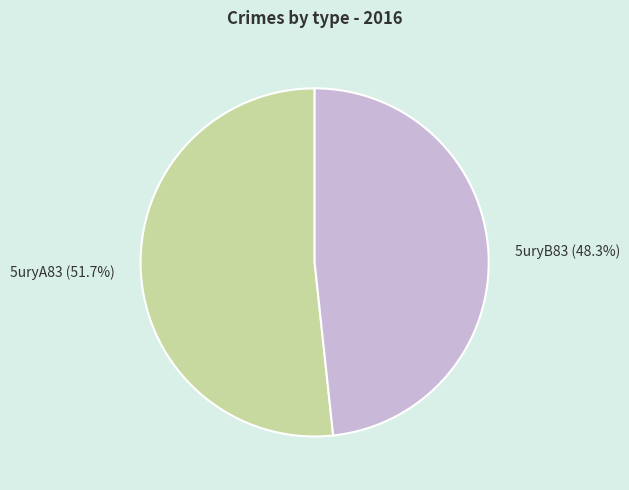

What percentage is the 5uryB83 slice, to the nearest percent?

48%